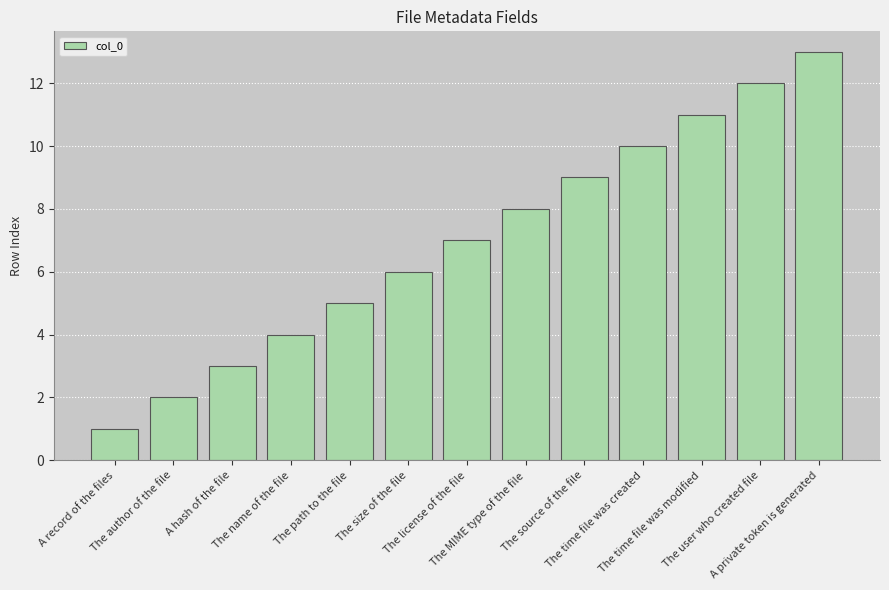

List the labels in order of value, largest first.

A private token is generated, The user who created file, The time file was modified, The time file was created, The source of the file, The MIME type of the file, The license of the file, The size of the file, The path to the file, The name of the file, A hash of the file, The author of the file, A record of the files